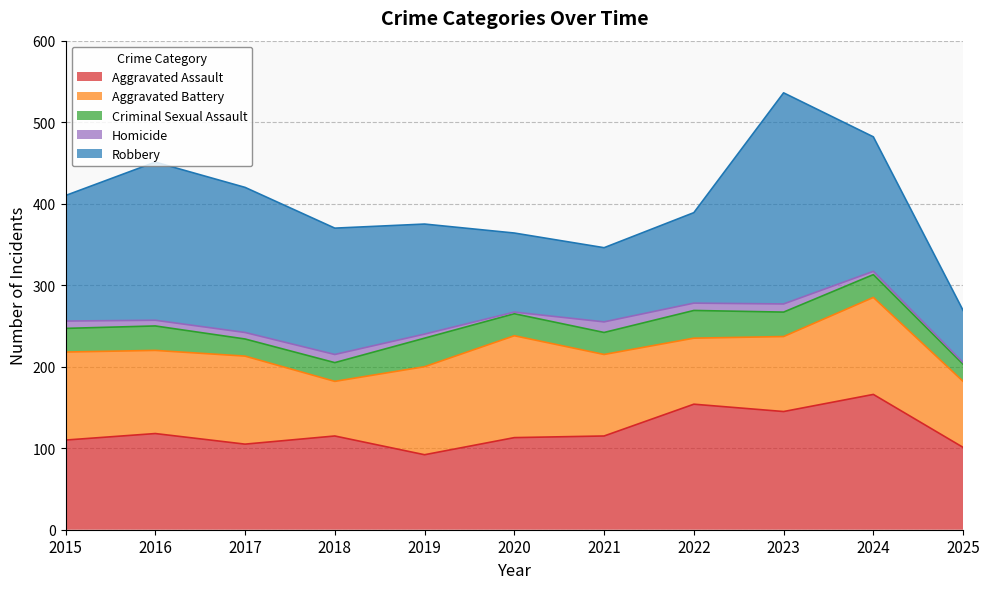

At which label does Robbery reach its minimum?

2025